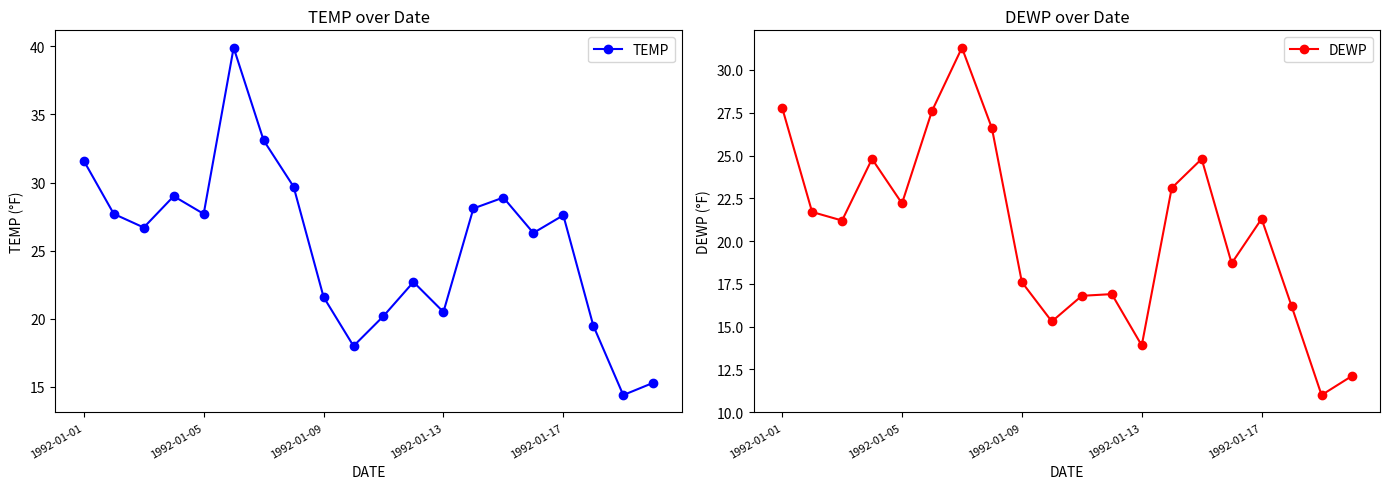

What is the smallest value displayed?

11.0